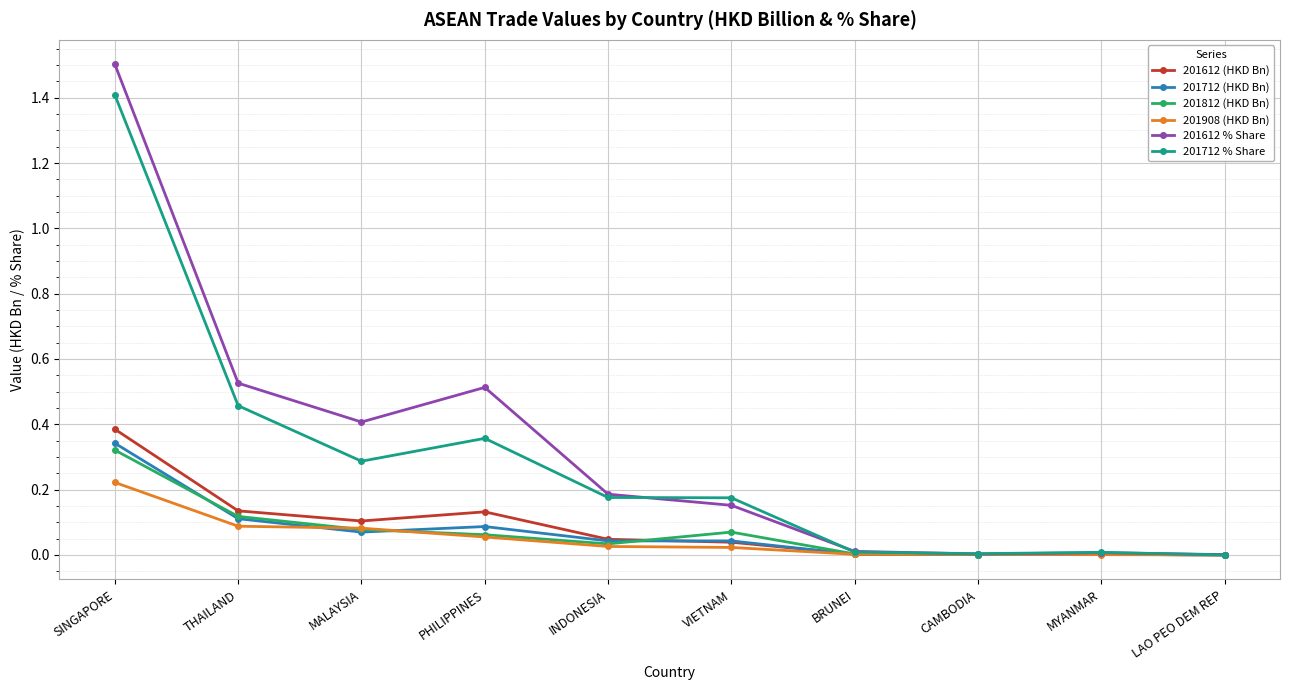

What are all the series names shown in the legend?

201612 (HKD Bn), 201712 (HKD Bn), 201812 (HKD Bn), 201908 (HKD Bn), 201612 % Share, 201712 % Share